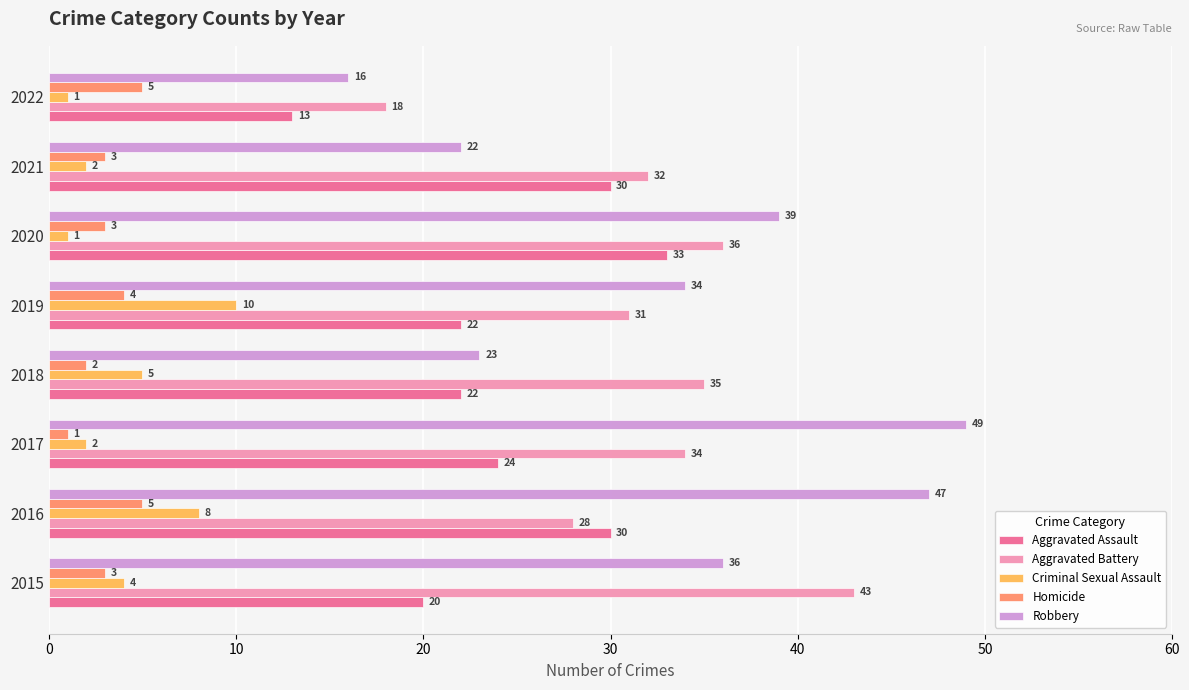

Which series has the largest total across all categories?

Robbery